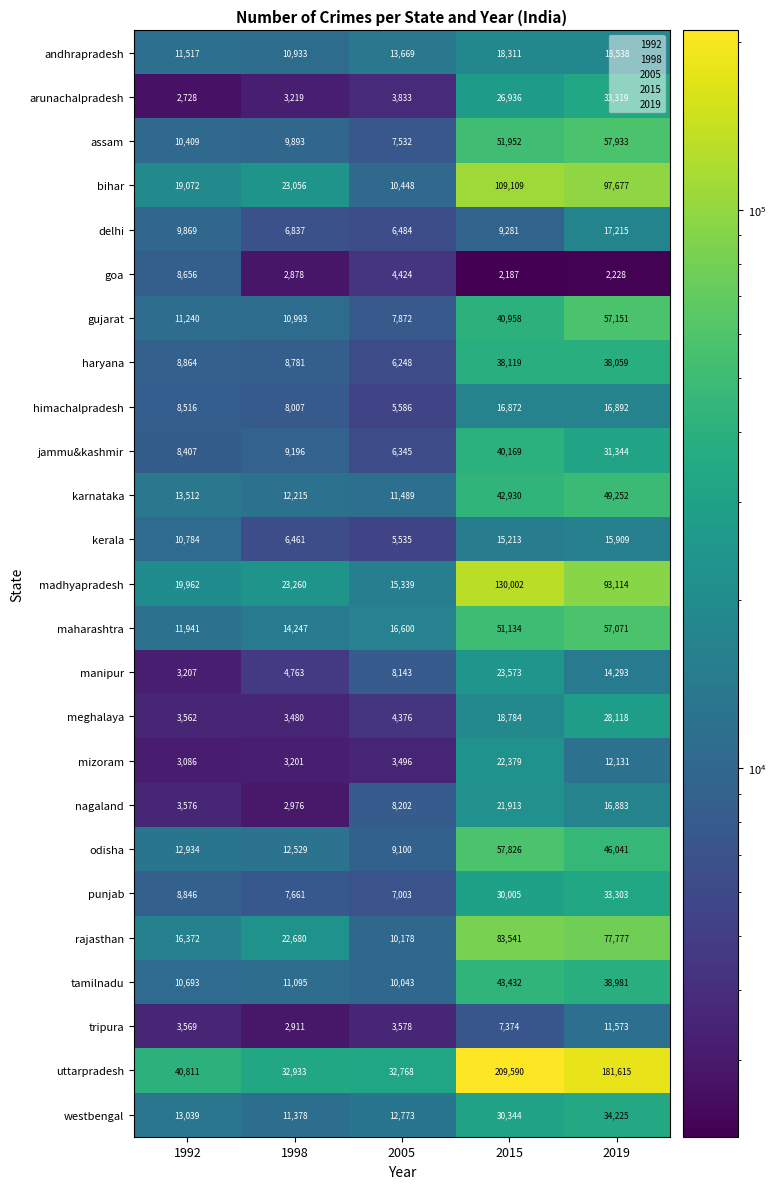

What is the spread (max minus min) of values at 2019?

179387